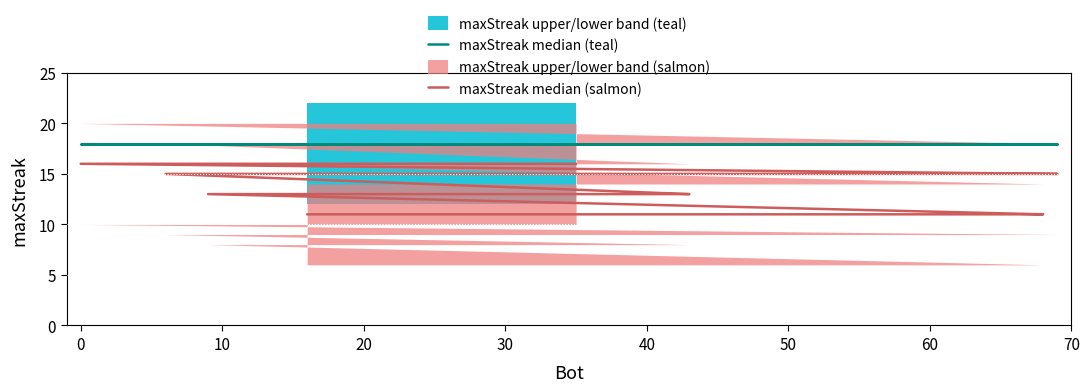

True or false: maxStreak median (salmon) has more than 2 points higher than both neighbors.

False